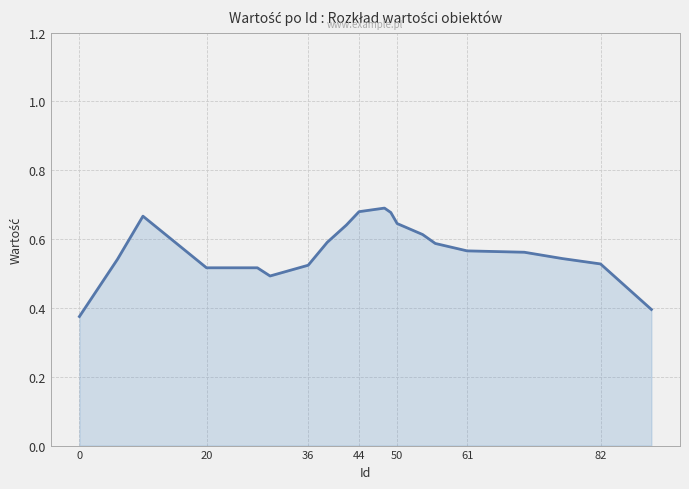

How many values are between 0 and 1?

20